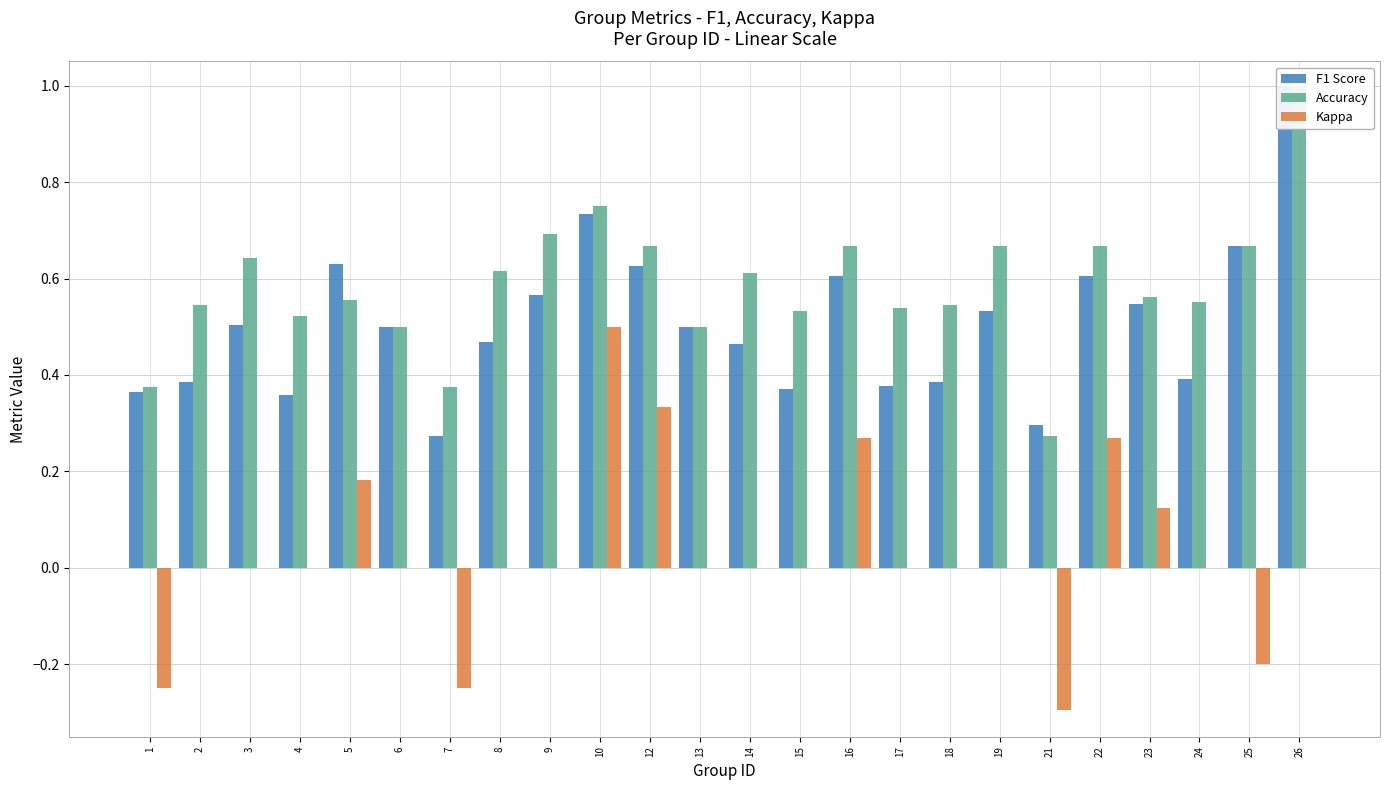

What is the sum of all Kappa values?

0.7